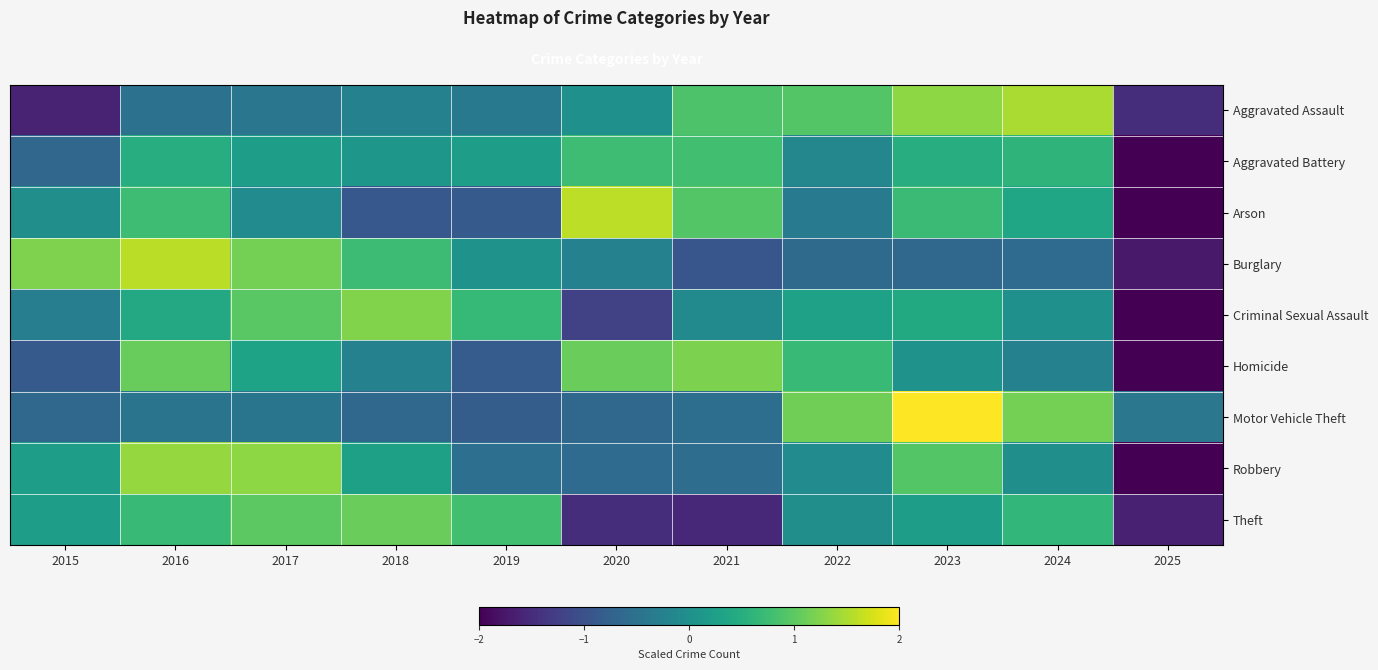

At which category does the chart reach its minimum across all series?

2025